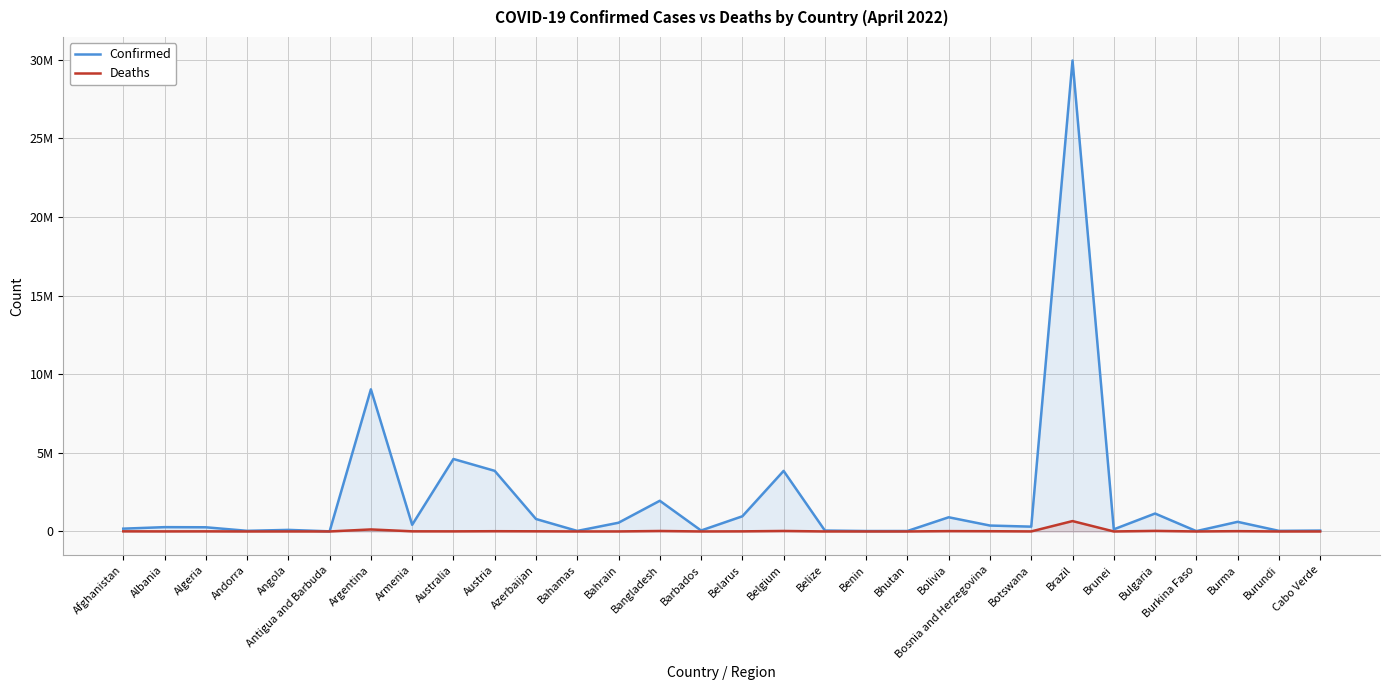

What is the value of the Deaths point at the 9th from the left?

6357